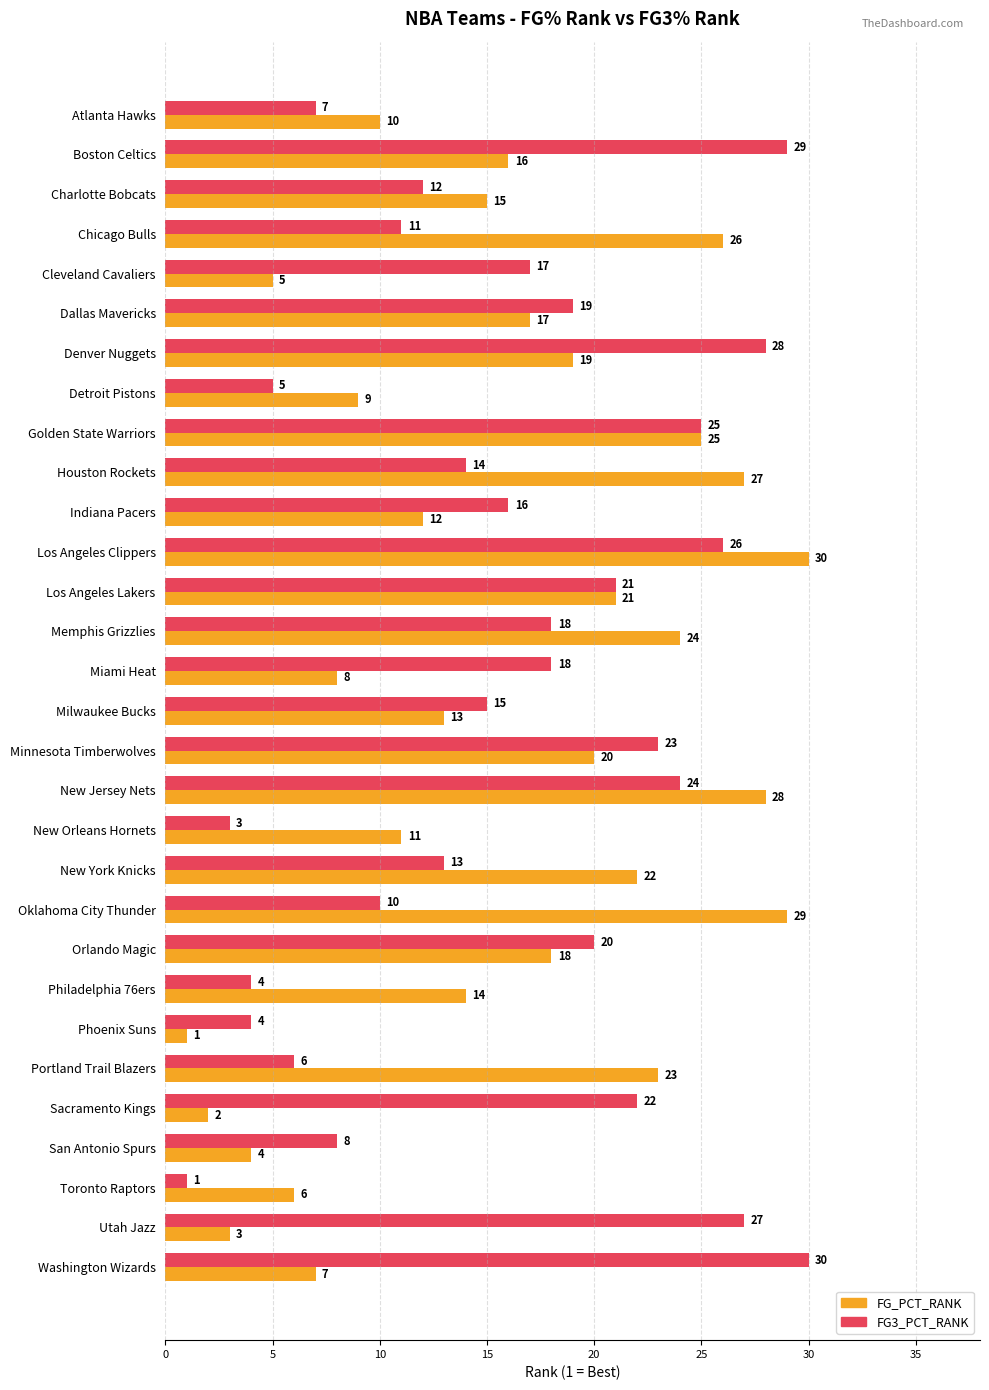

What is the sum of the FG_PCT_RANK values at Detroit Pistons and Chicago Bulls?

35